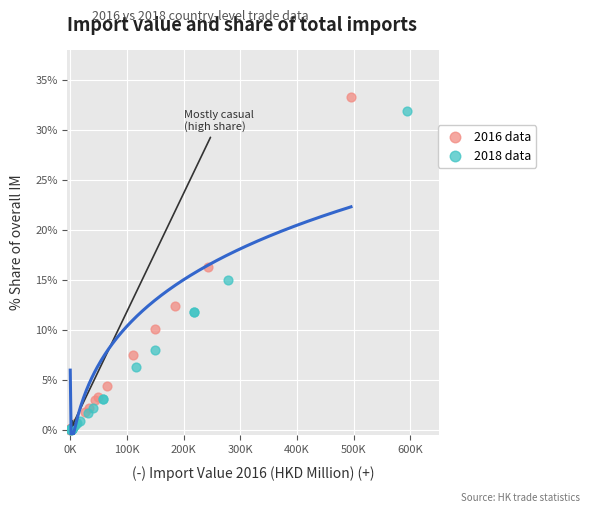

Which series reaches the maximum Y coordinate?

2016 data